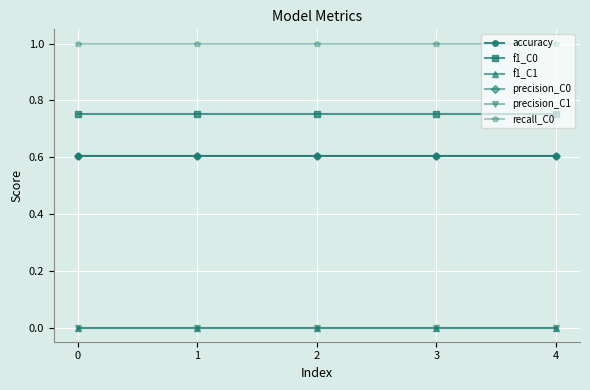

Is this an area chart (filled region under the line)?

No